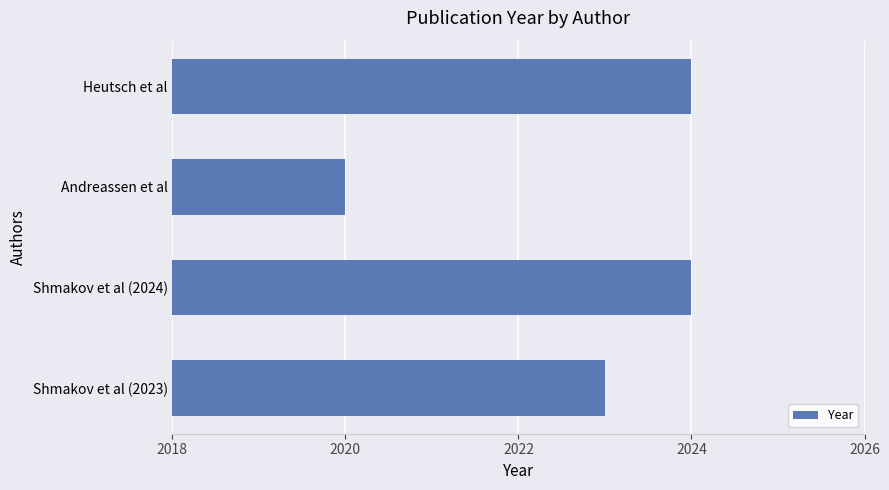

Is it true that the value at Andreassen et al is 2020?

True